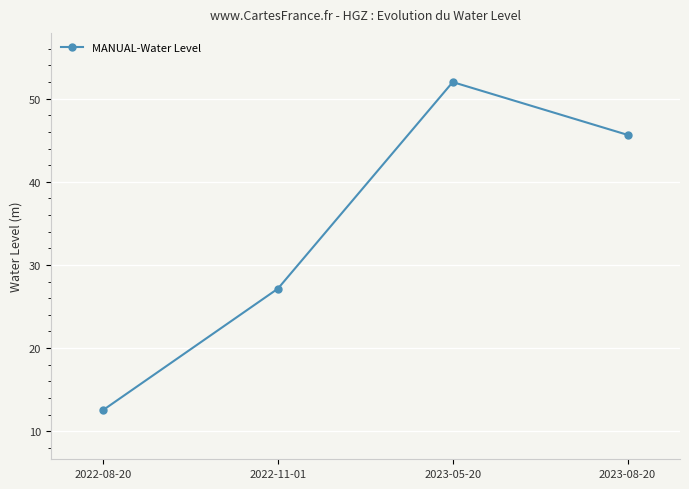

Count the number of values greater than 45.

2